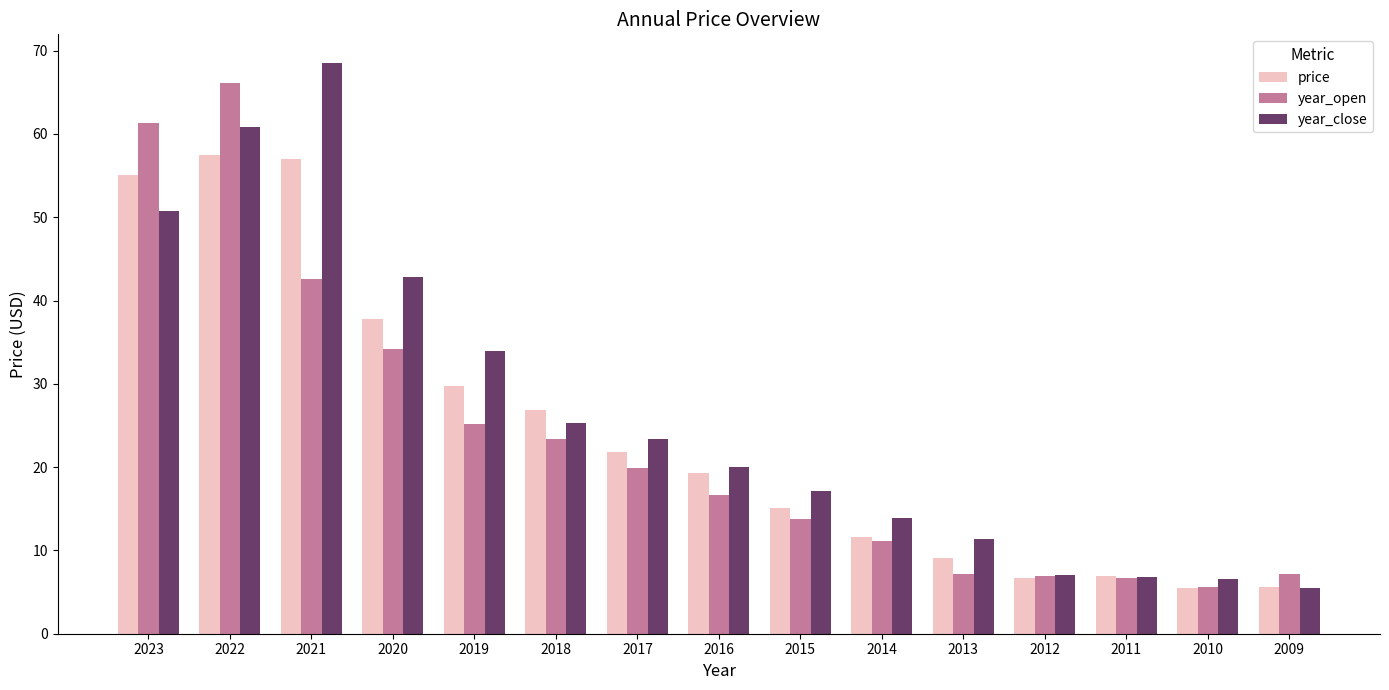

What is the difference between the maximum and minimum values in the year_open series?

60.5